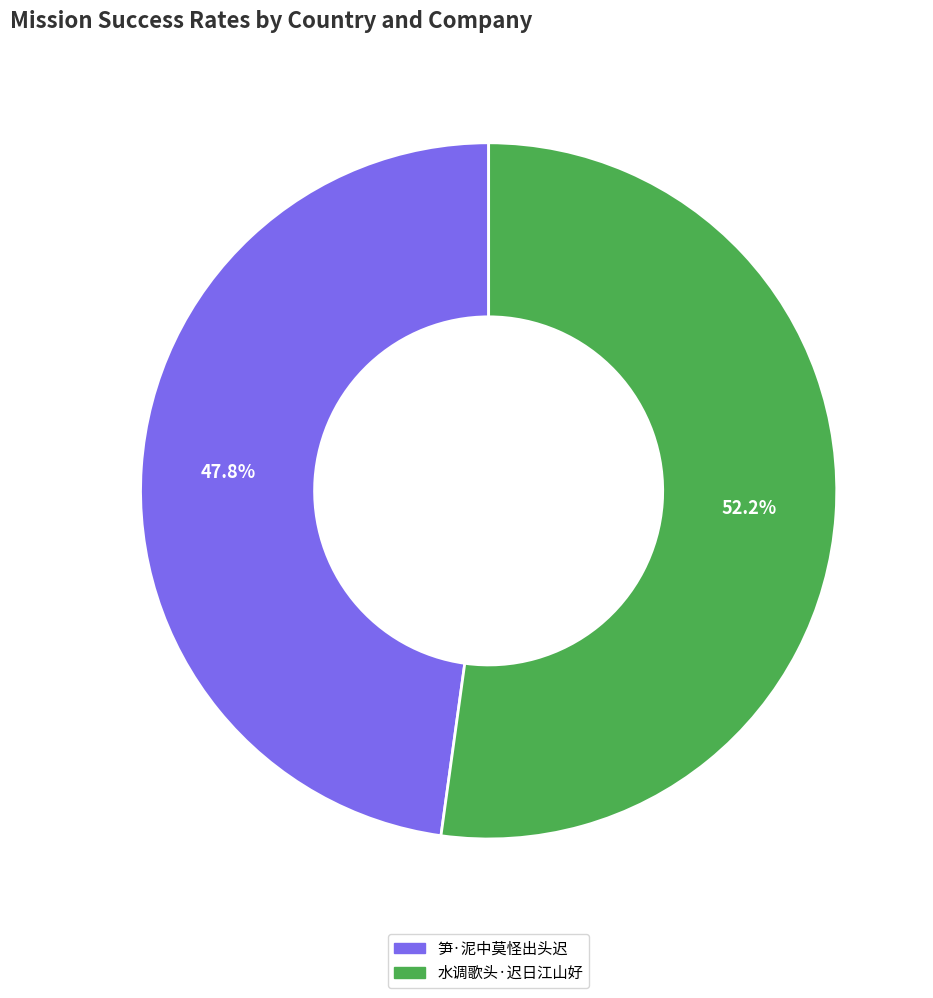

Which has a higher value, 笋·泥中莫怪出头迟 or 水调歌头·迟日江山好?

水调歌头·迟日江山好